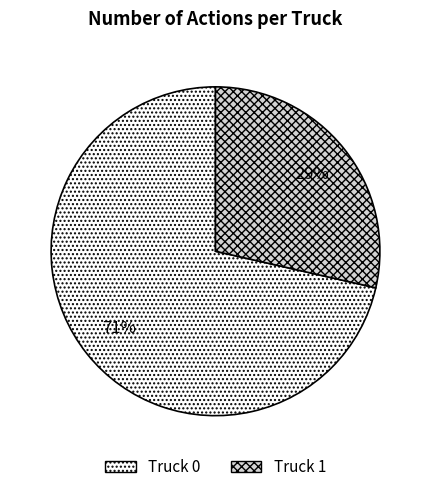

Which has a higher value, Truck 0 or Truck 1?

Truck 0